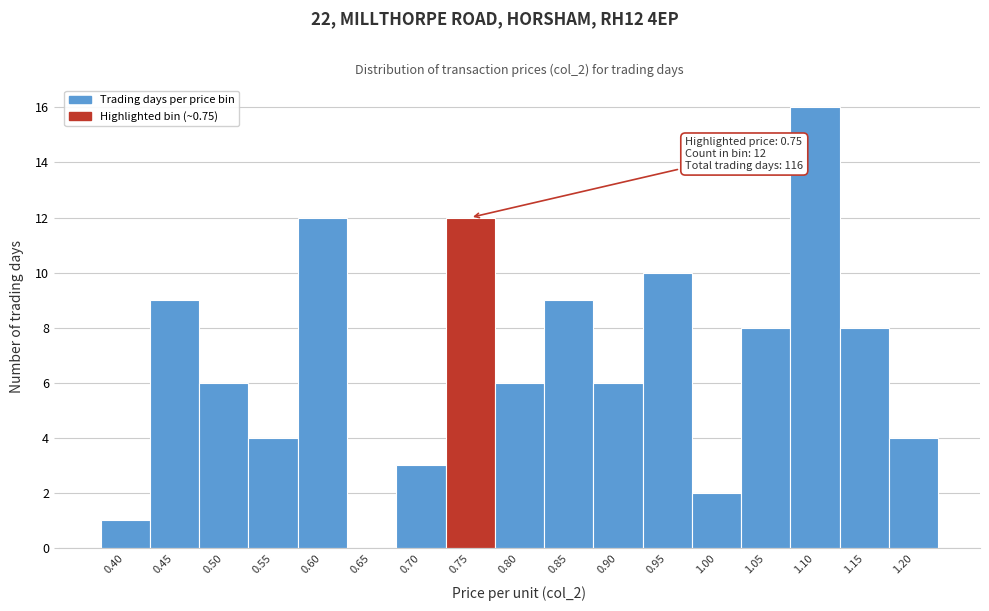

Reading left to right, list all the values displayed in this chart.

0.40=1	0.45=9	0.50=6	0.55=4	0.60=12	0.65=0	0.70=3	0.75=12	0.80=6	0.85=9	0.90=6	0.95=10	1.00=2	1.05=8	1.10=16	1.15=8	1.20=4